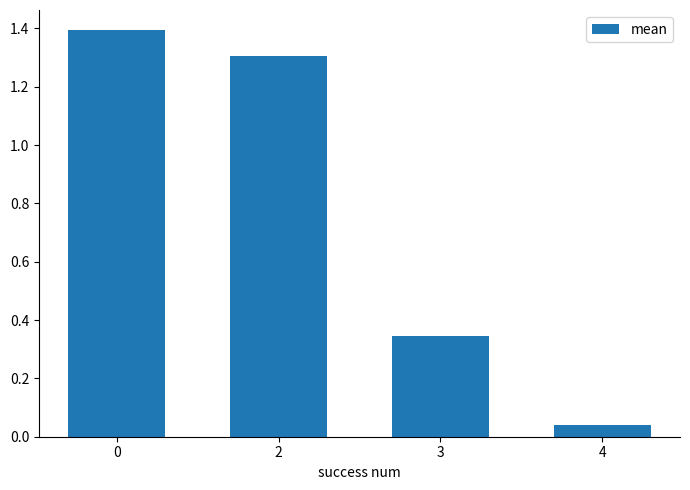

How many bars are there in total?

4